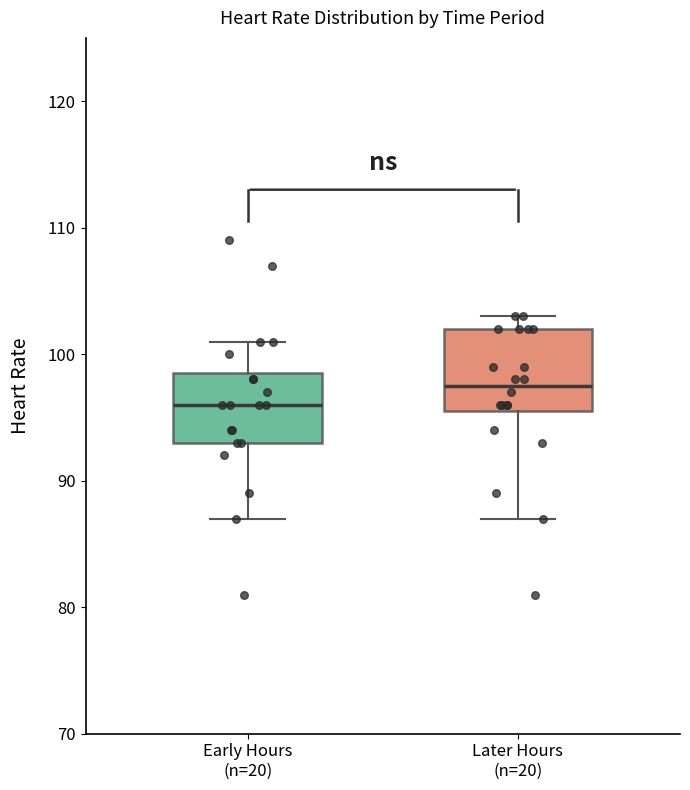

Reading left to right, read every box against the y-axis: the position of its median line, the range the box covers, and the ends of its whiskers. The values are not printed on the chart, so give them approximately, as read against the axis.

Early Hours (n=20): median 96, box 93 to 99, whiskers 87 to 101
Later Hours (n=20): median 98, box 96 to 102, whiskers 87 to 103